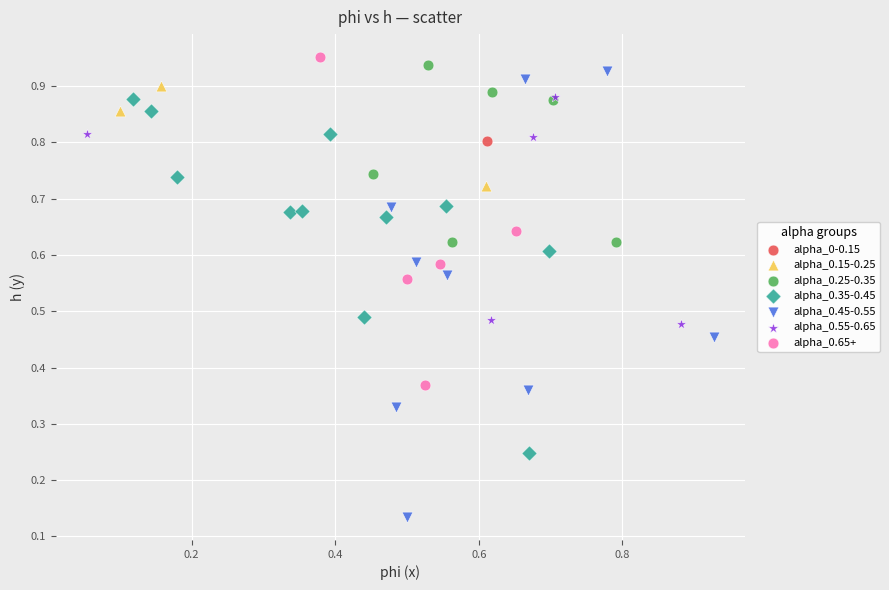

What are all the series names shown in the legend?

alpha_0-0.15, alpha_0.15-0.25, alpha_0.25-0.35, alpha_0.35-0.45, alpha_0.45-0.55, alpha_0.55-0.65, alpha_0.65+